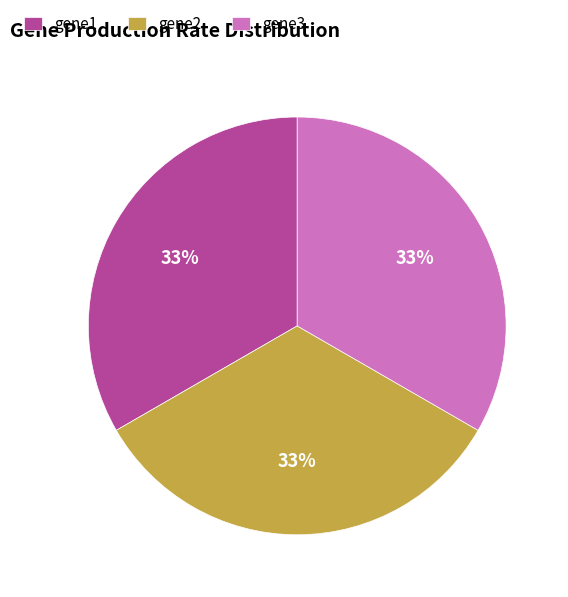

To the nearest percent, what percentage of the pie is gene1?

33%